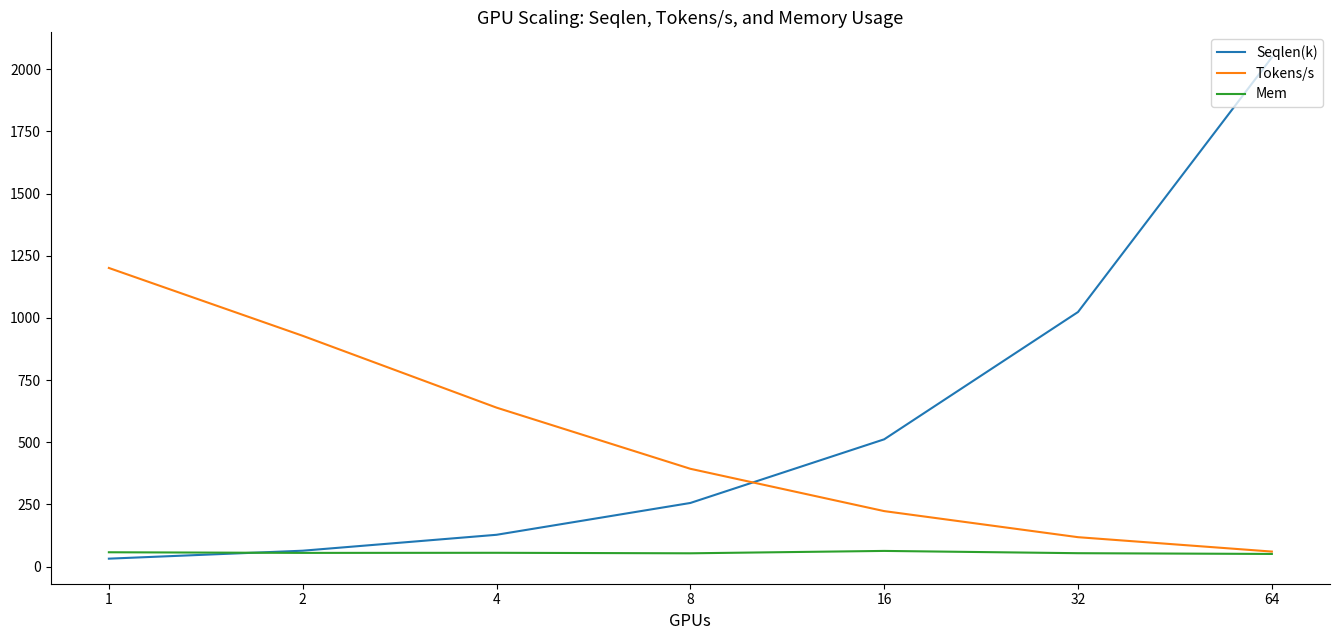

What are all the series names shown in the legend?

Seqlen(k), Tokens/s, Mem